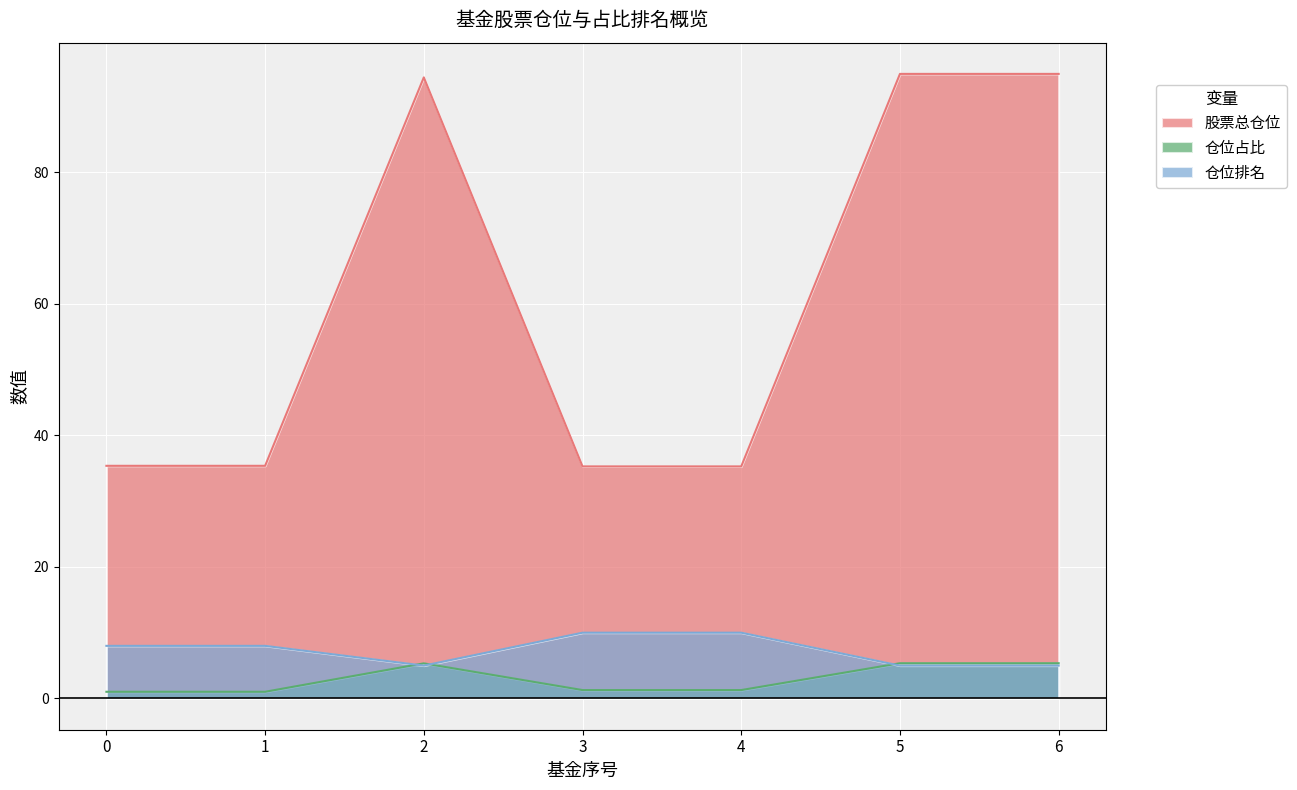

Does the chart display data point markers on the line(s)?

No